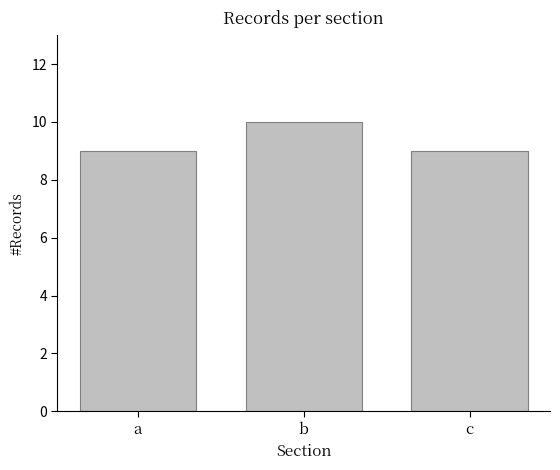

Count the values in the range 9 to 10.

3